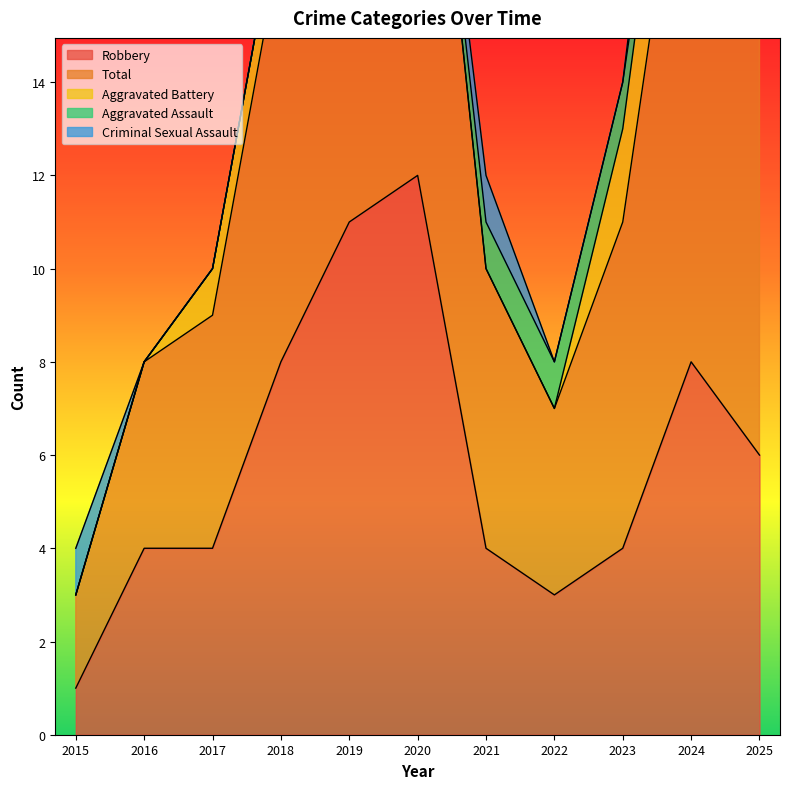

Rank the series by their maximum value, from highest to lowest.

Total, Robbery, Aggravated Battery, Criminal Sexual Assault, Aggravated Assault